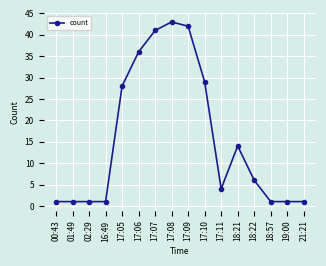

What is the label of the 8th point from the right?

17:09